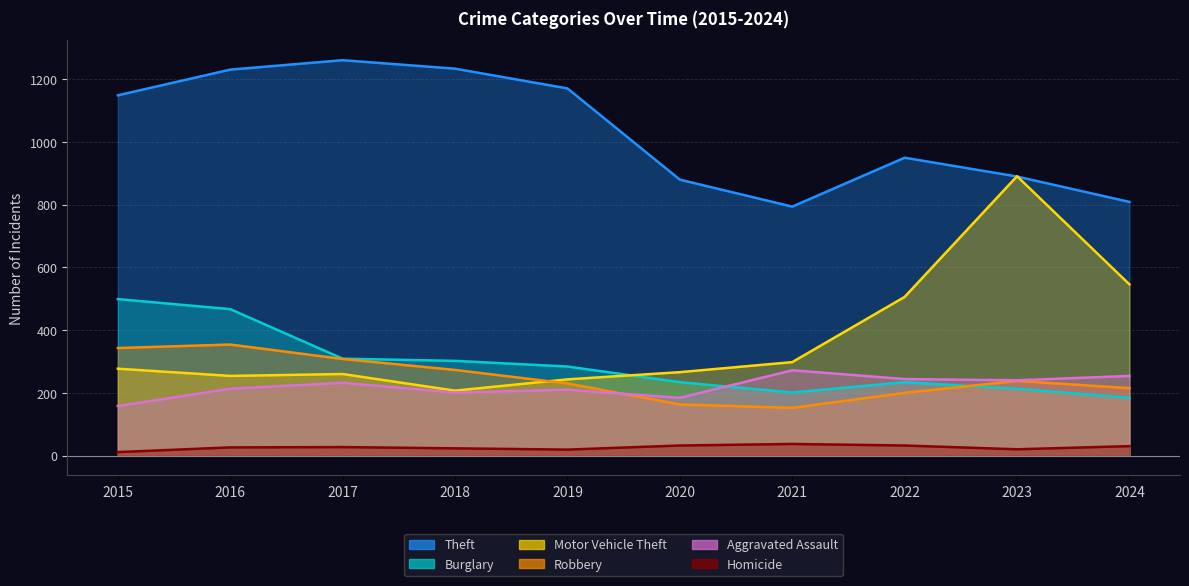

What is the value of the Robbery point at the 2nd from the left?

354